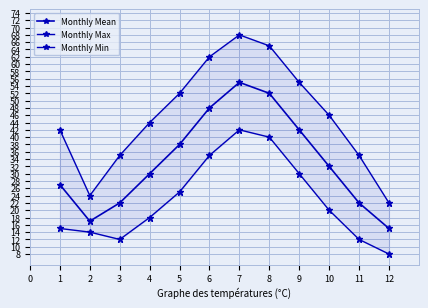

True or false: Monthly Min and Monthly Max cross at least once.

False